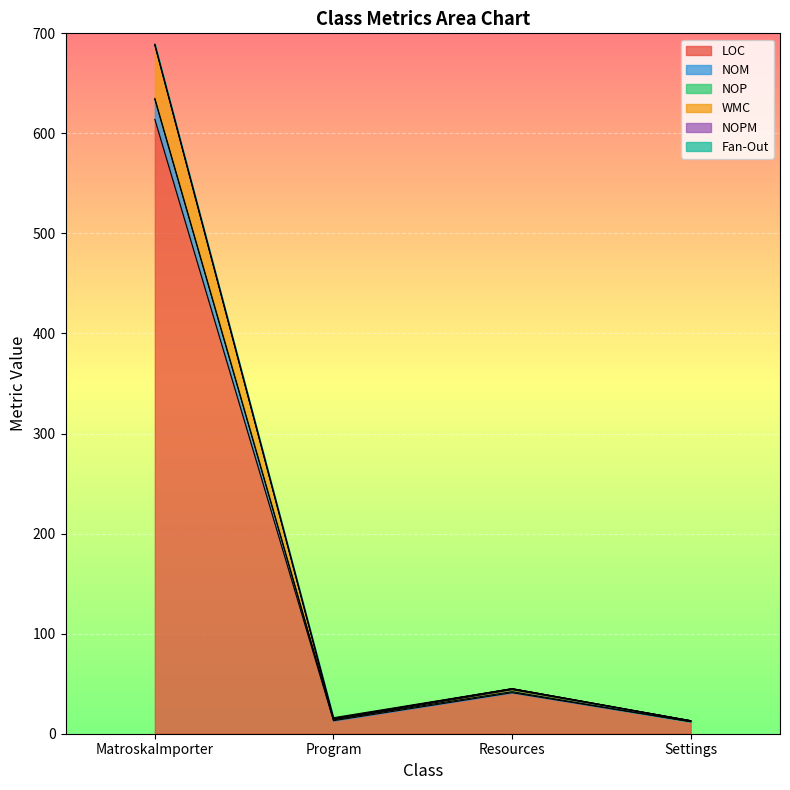

What is the difference between the second highest and second lowest values in the NOPM series?

30